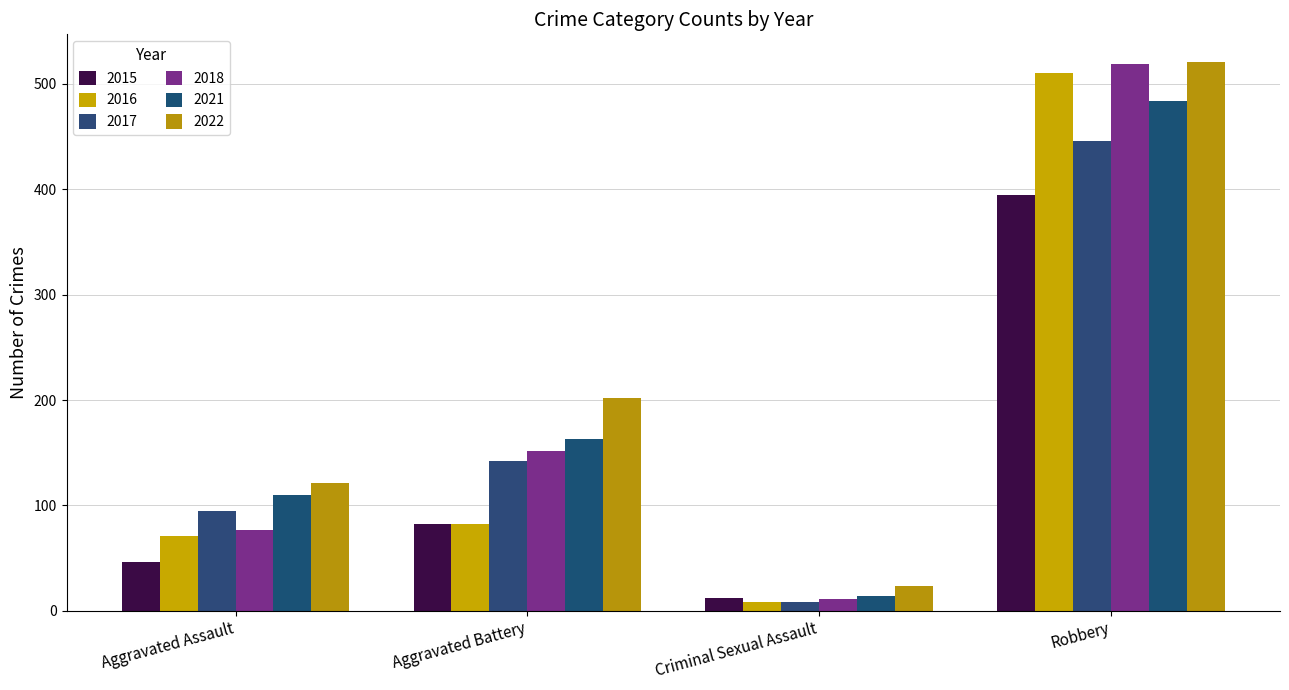

Is the value of 2017 at Criminal Sexual Assault greater than the value of 2022 at Aggravated Battery?

No